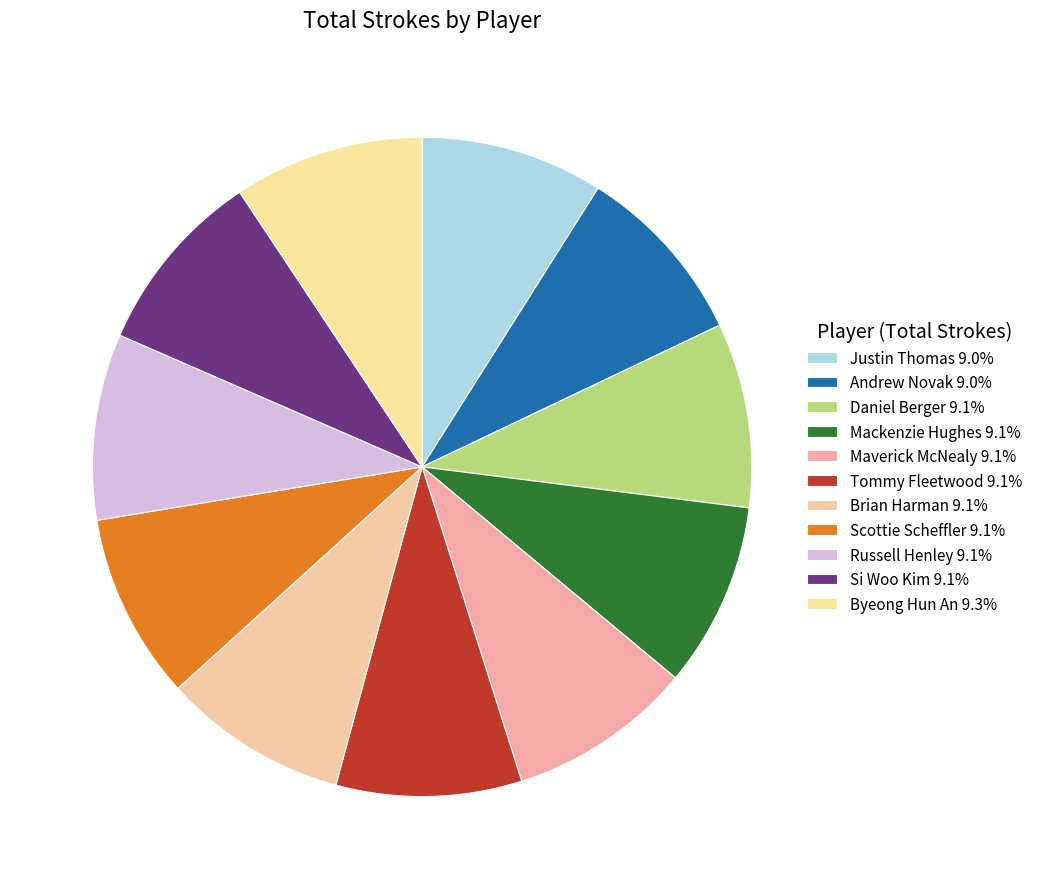

How many slices are in this pie chart?

11